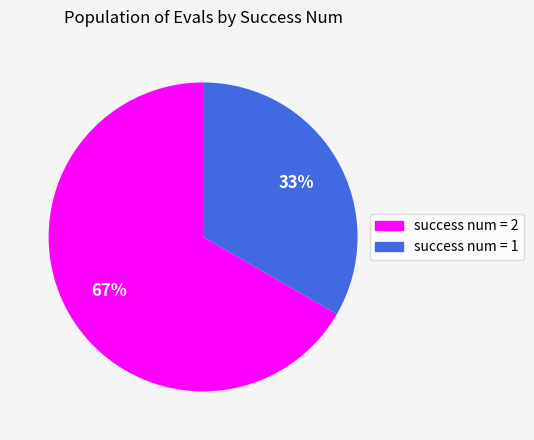

Rank the categories by value from highest to lowest.

success num = 2, success num = 1